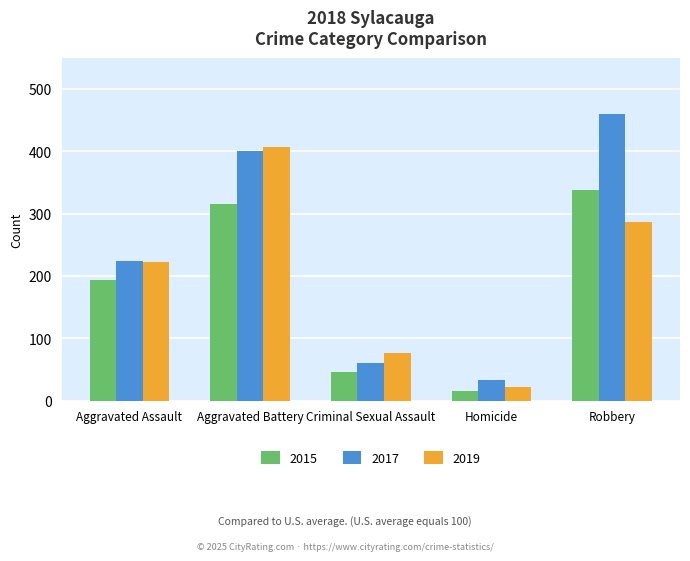

At how many categories does at least one series exceed 80?

3